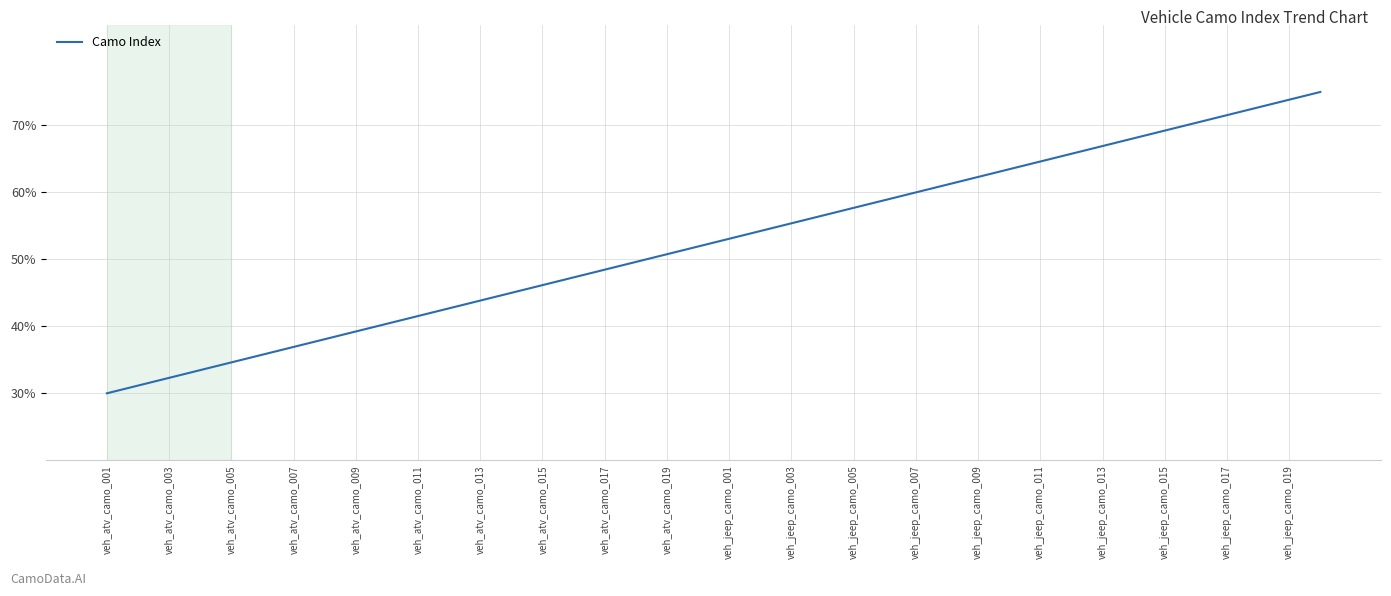

How many lines are shown in the chart?

1